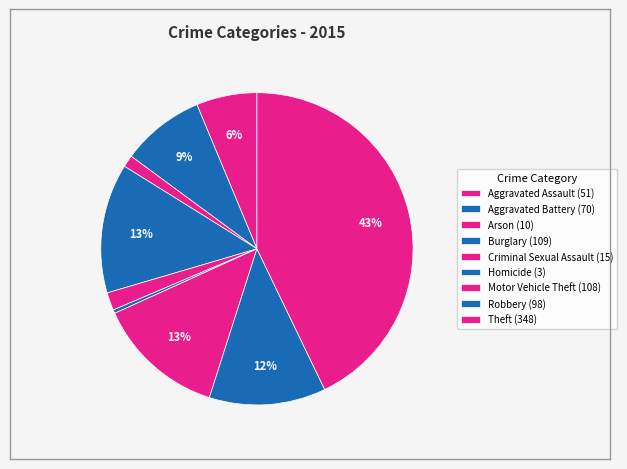

Count the number of slices in the pie.

9